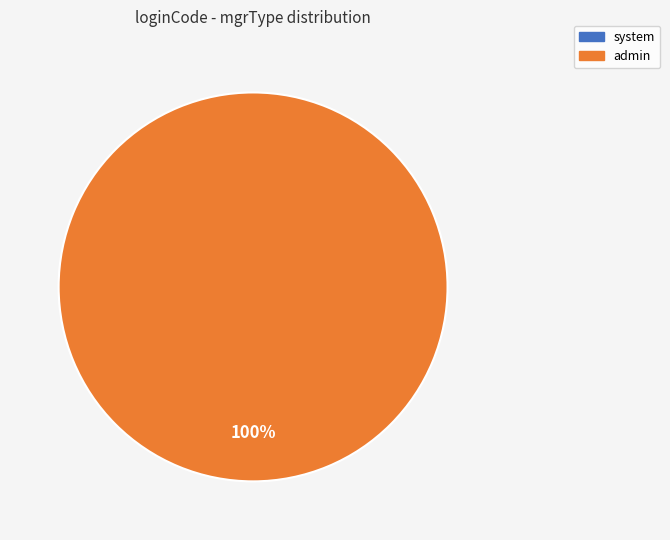

What is the change in value from system to admin?

+1